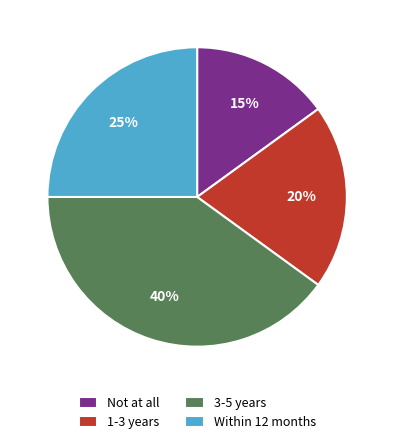

To the nearest percent, what is the average slice percentage?

25%